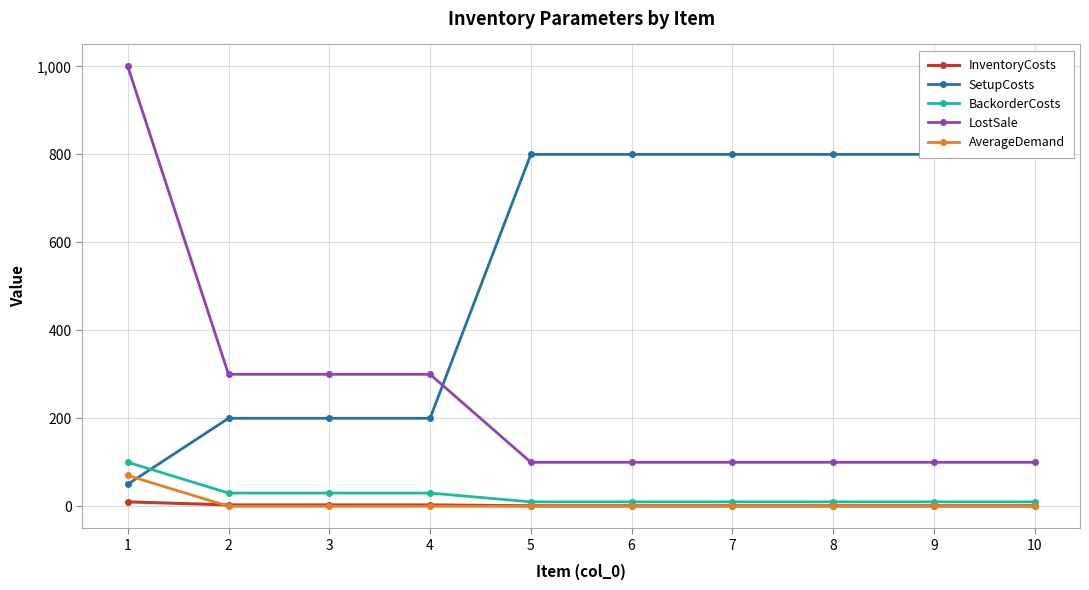

What is the average value of the SetupCosts series?

545